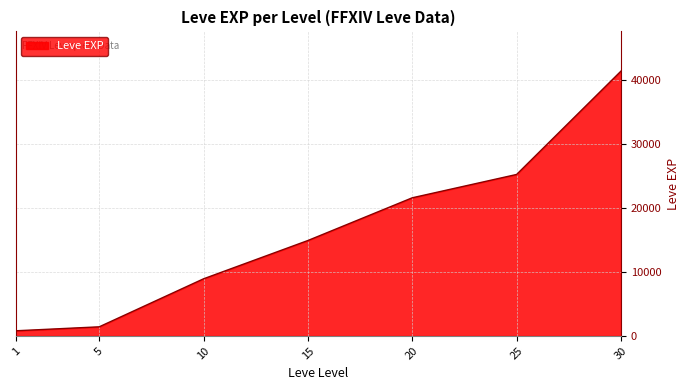

The value at 15 is 14920. True or false?

True